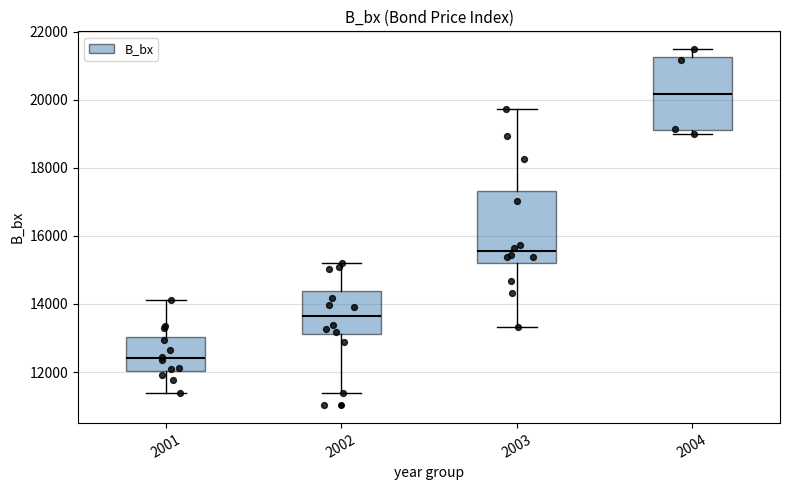

Where is the lower edge of the box at x = 2001 on the y-axis? The values are not printed on the chart, so give them approximately, as read against the axis.

12000